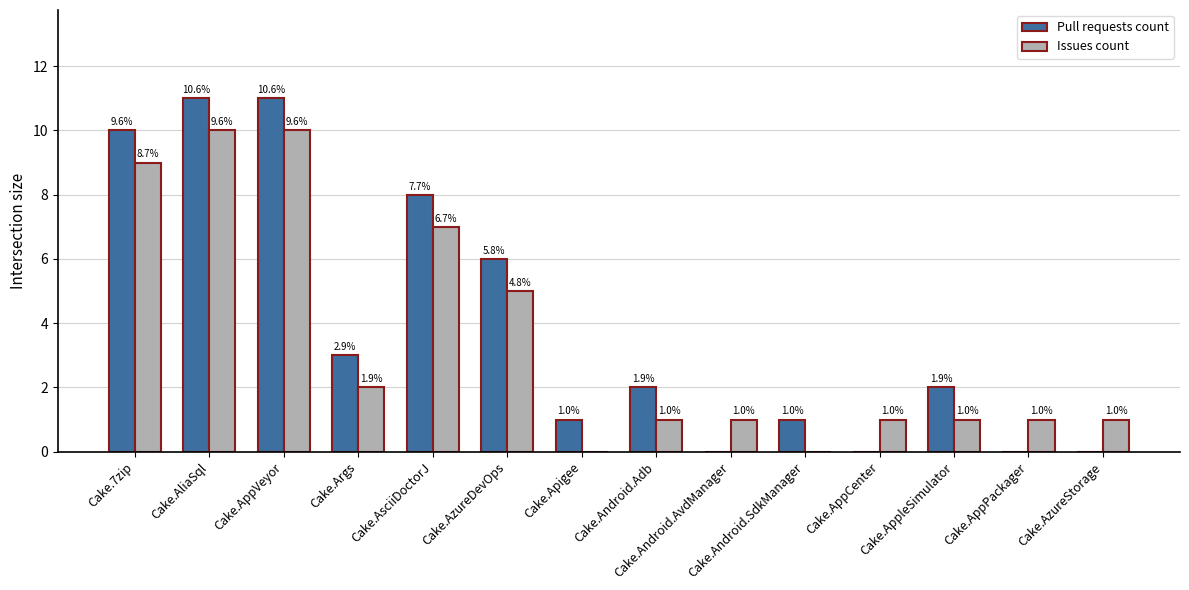

Is the value of Pull requests count at Cake.Apigee greater than the value of Issues count at Cake.7zip?

No